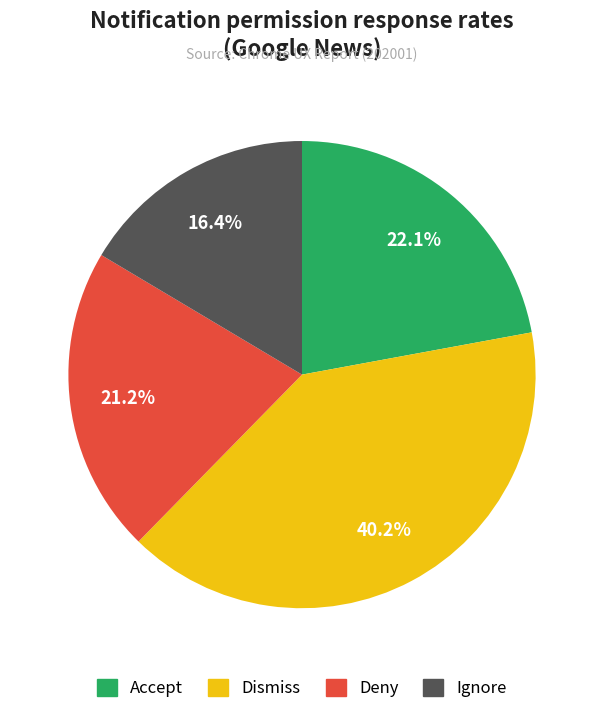

Is there any slice that represents more than half of the pie?

No